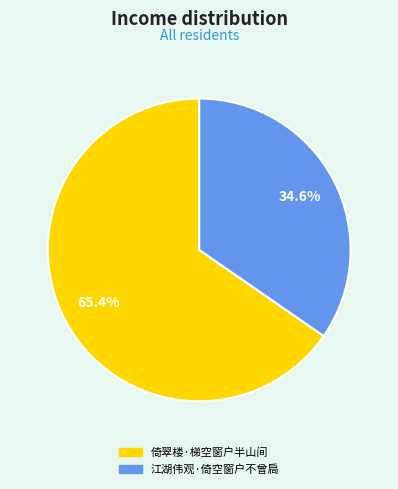

To the nearest percent, what is the combined percentage of 江湖伟观·倚空窗户不曾扃 and 倚翠楼·梯空窗户半山间?

100%